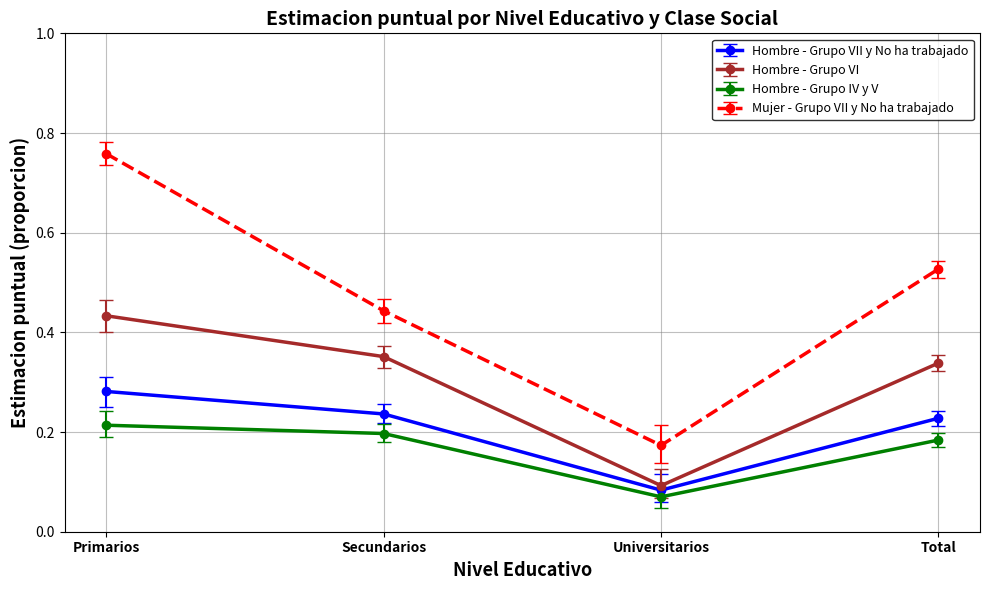

True or false: Hombre - Grupo IV y V and Mujer - Grupo VII y No ha trabajado intersect in this chart.

False